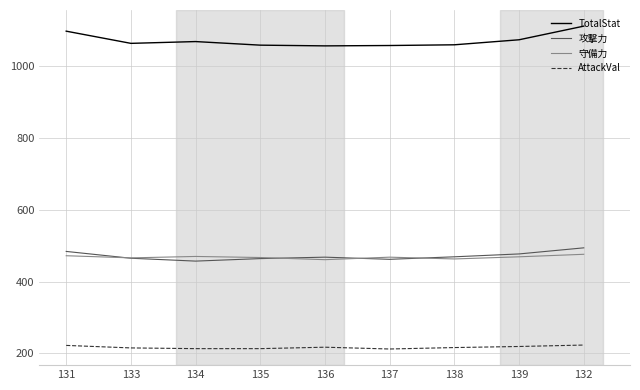

What are all the series names shown in the legend?

TotalStat, 攻撃力, 守備力, AttackVal